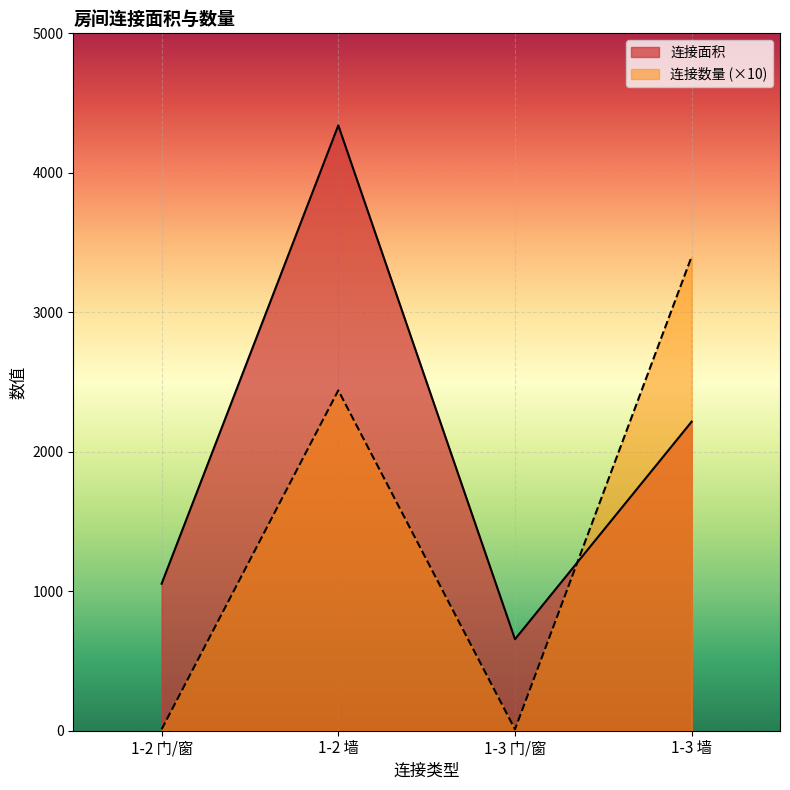

What is the sum of all 连接面积 values?

8266